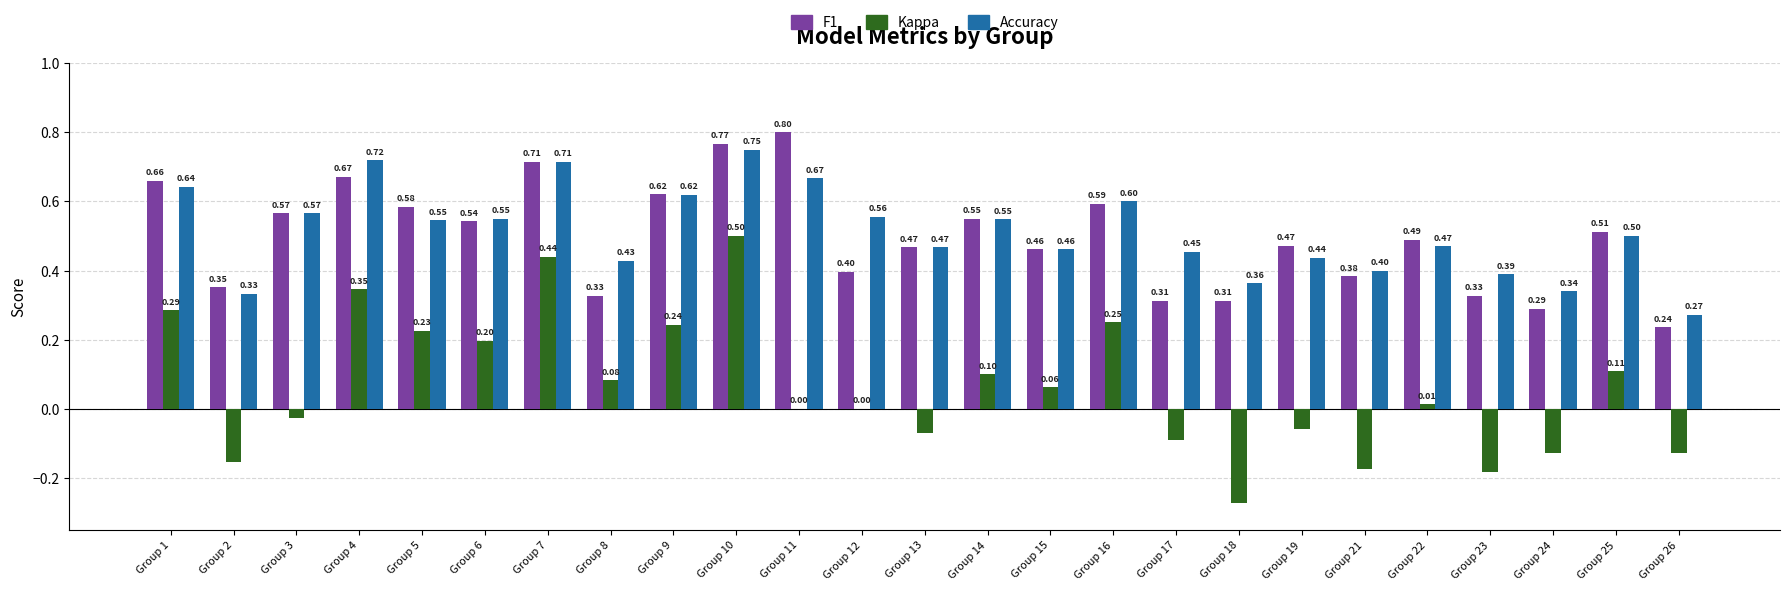

At which label does Kappa first exceed 0?

Group 1